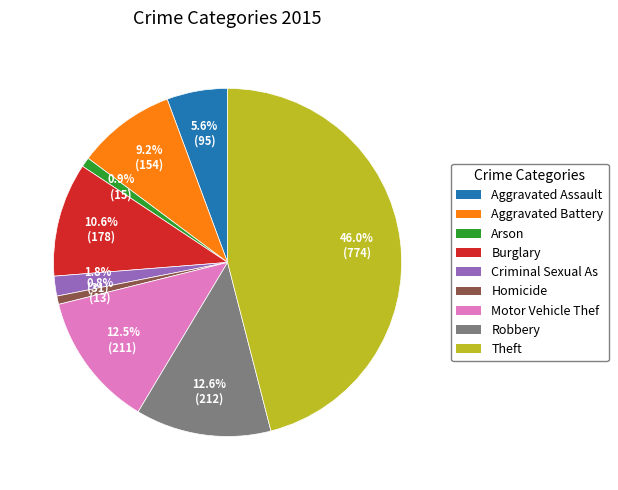

Approximately how many times larger is the value at Robbery compared to Theft?

0.3